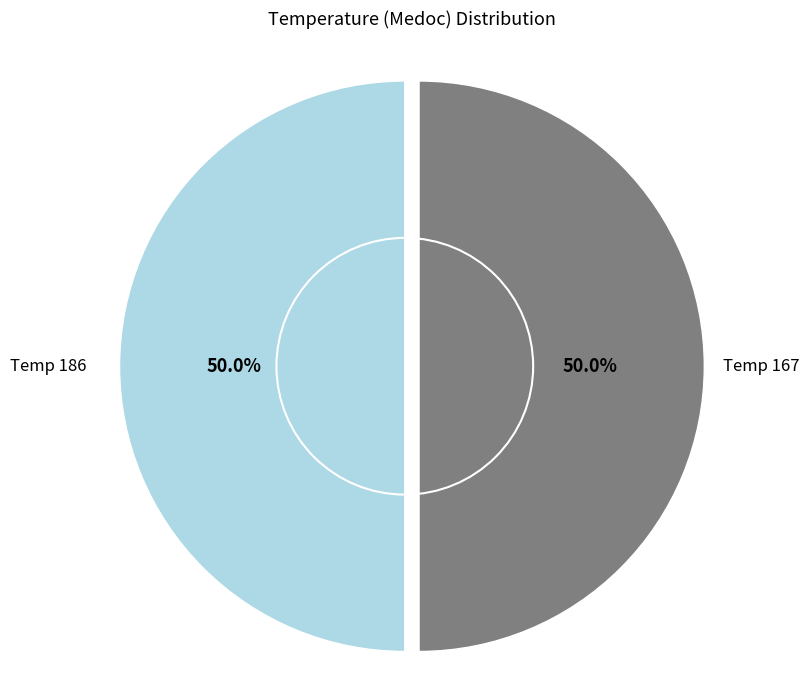

How many slices are in this pie chart?

2